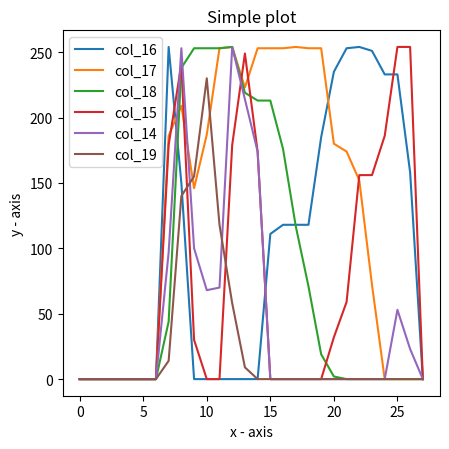

Which series has the largest total across all categories?

col_17